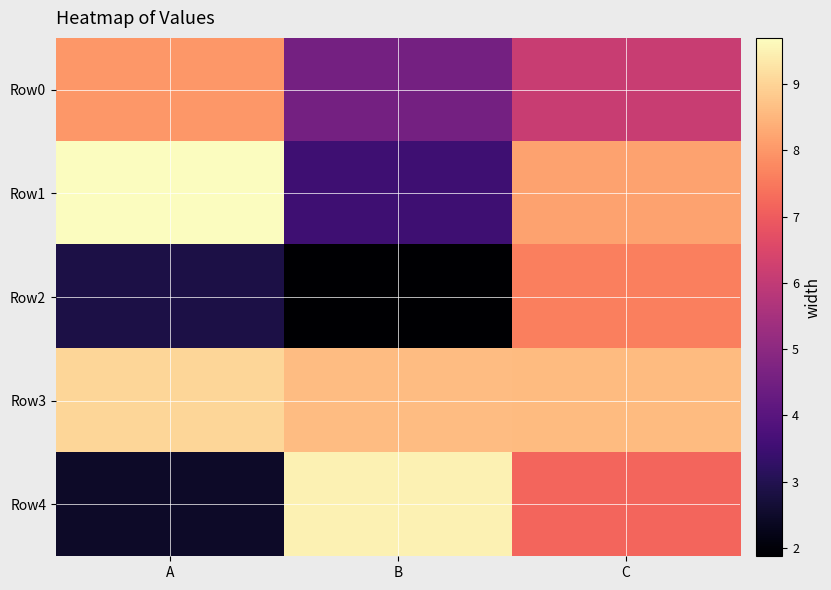

Between B and C, which series saw the biggest shift?

Row2